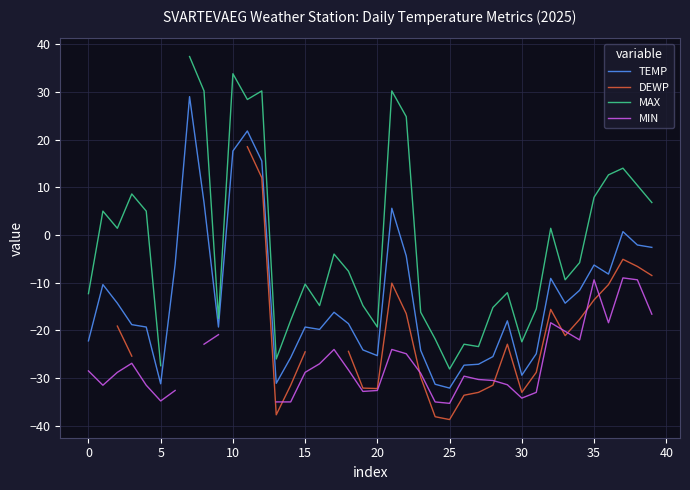

True or false: DEWP and TEMP intersect in this chart.

False